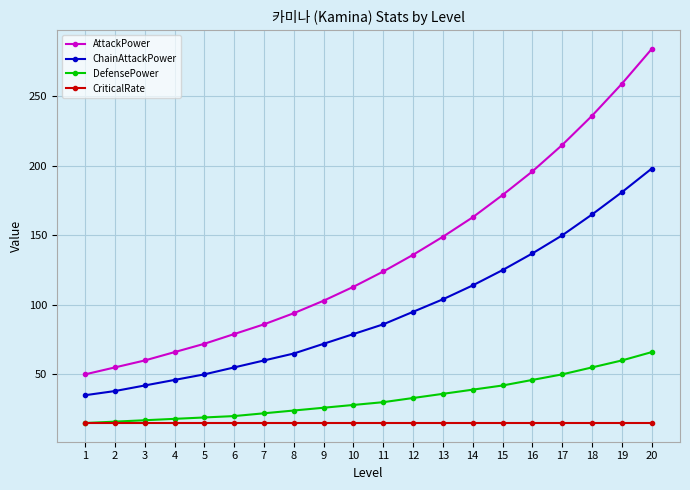

What are all the series names shown in the legend?

AttackPower, ChainAttackPower, DefensePower, CriticalRate